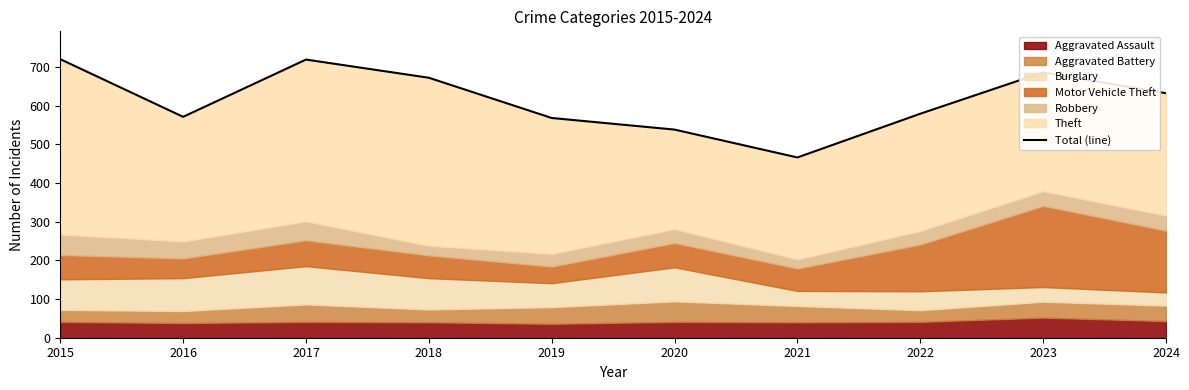

Is it true that the value at 2019 is 568?

True